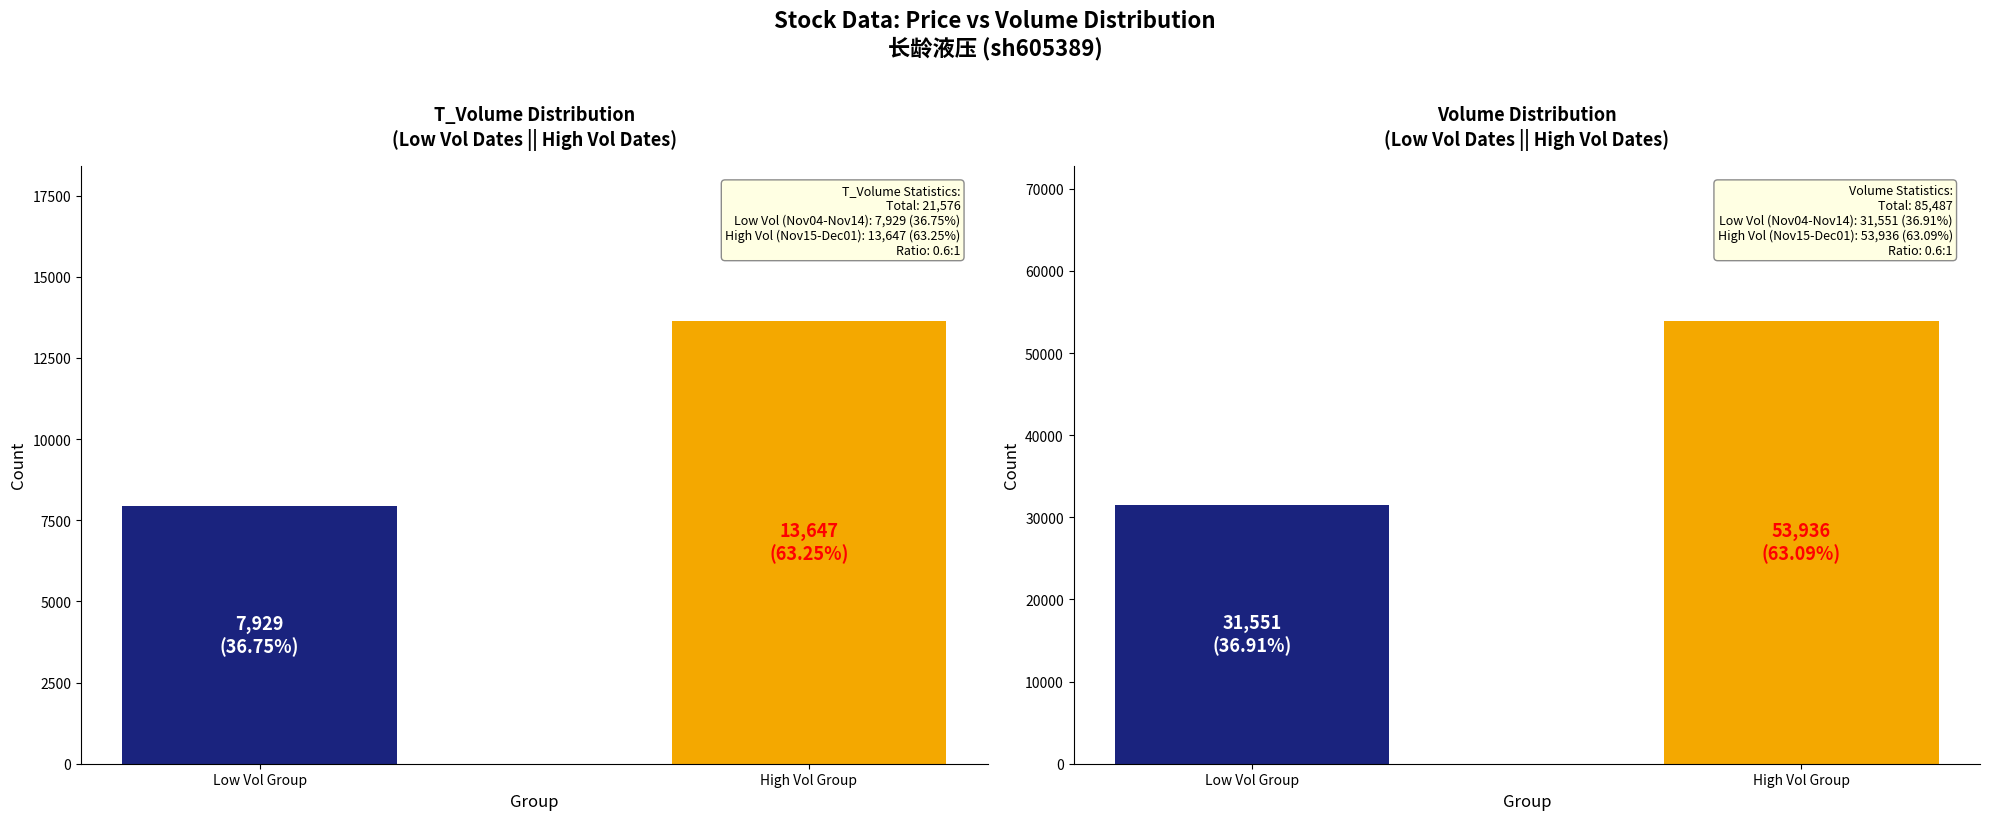

Rank the series at Low Vol Group from lowest to highest value.

t_volume, volume